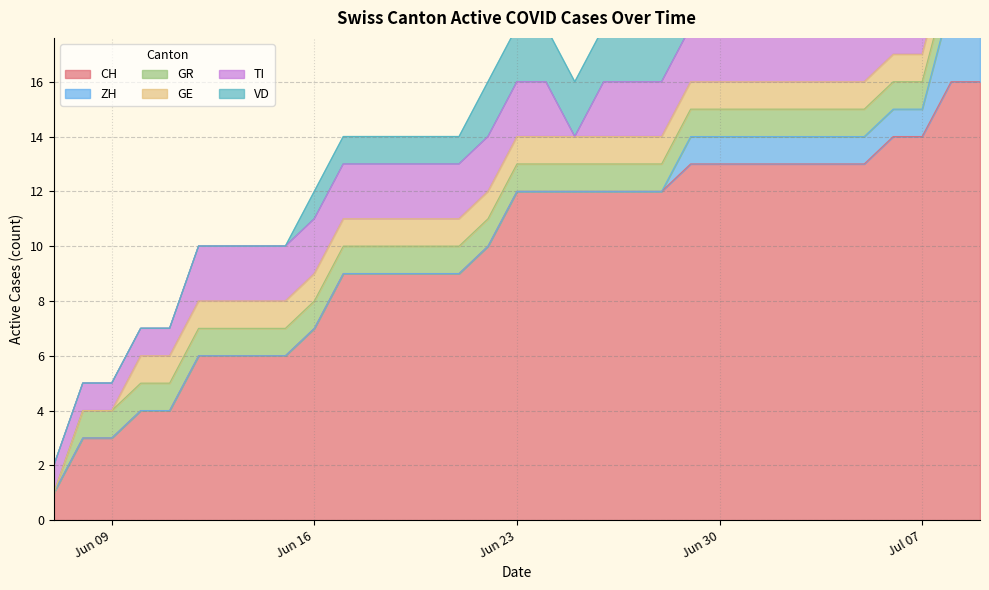

At which label is GE closest to 0?

2020-06-07